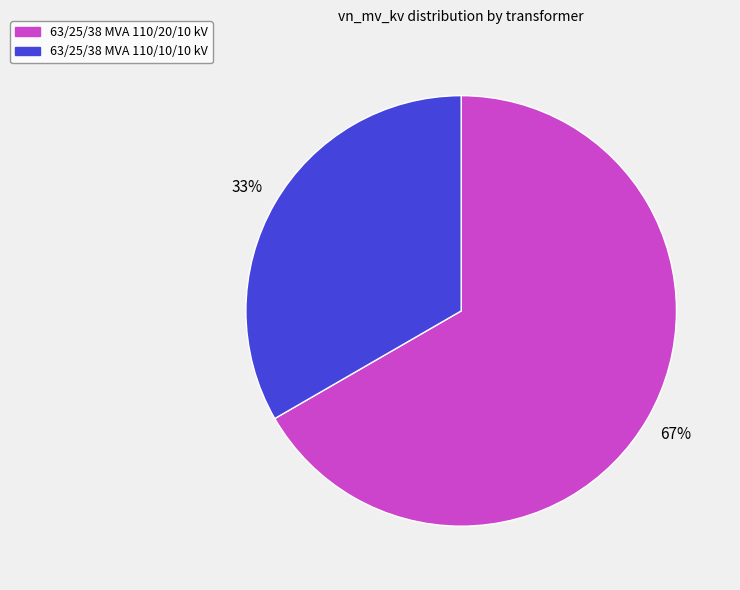

What is the smallest slice in the pie chart?

63/25/38 MVA 110/10/10 kV